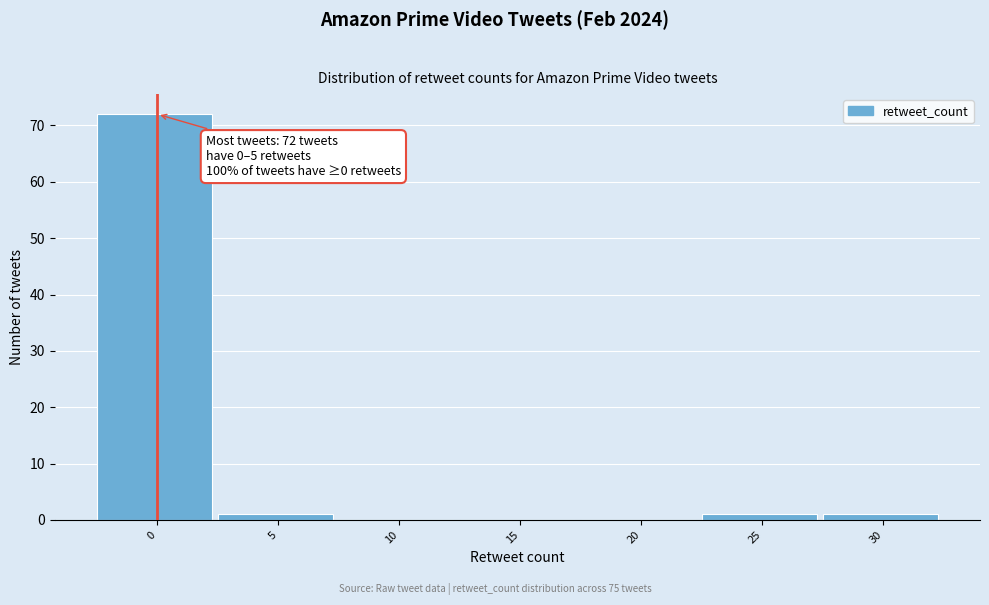

Reading left to right, transcribe all the data shown in this chart.

0=72	5=1	10=0	15=0	20=0	25=1	30=1